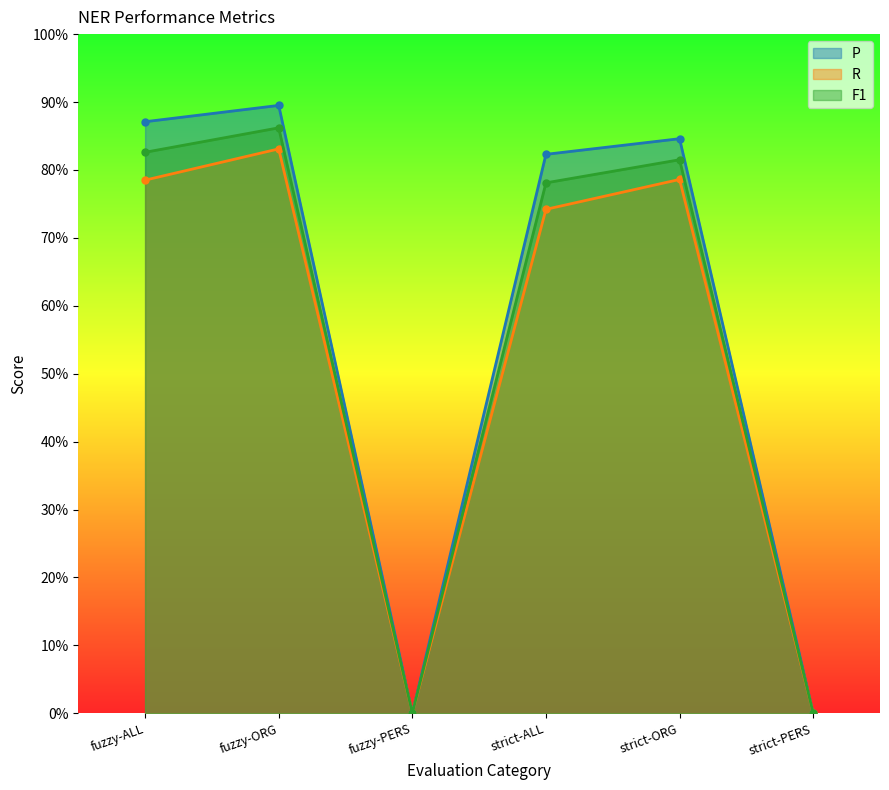

What is the sum of the R values at strict-ORG and strict-PERS?

0.8